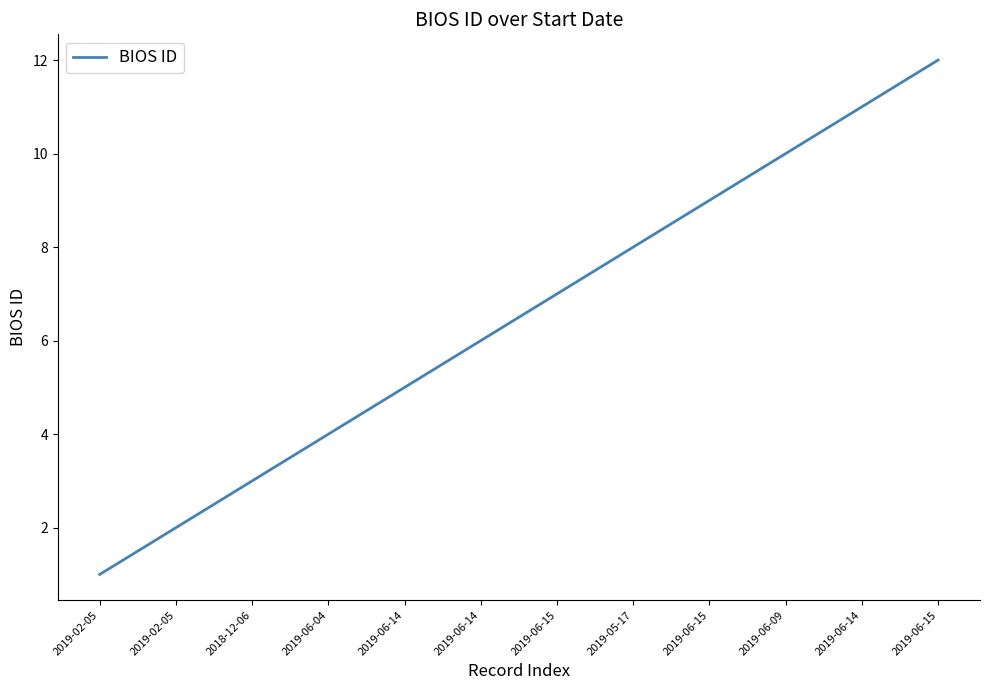

How many lines are shown in the chart?

1